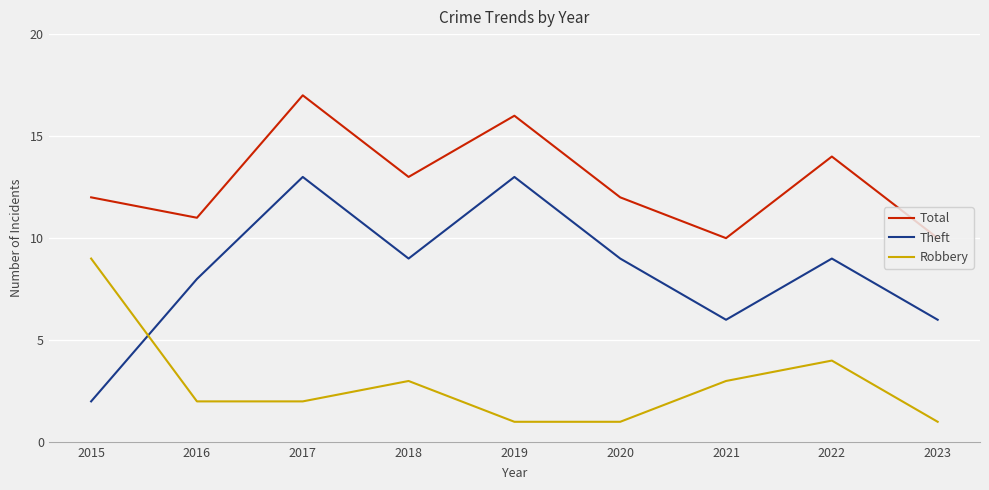

Where does the Robbery series first go above 2?

2015